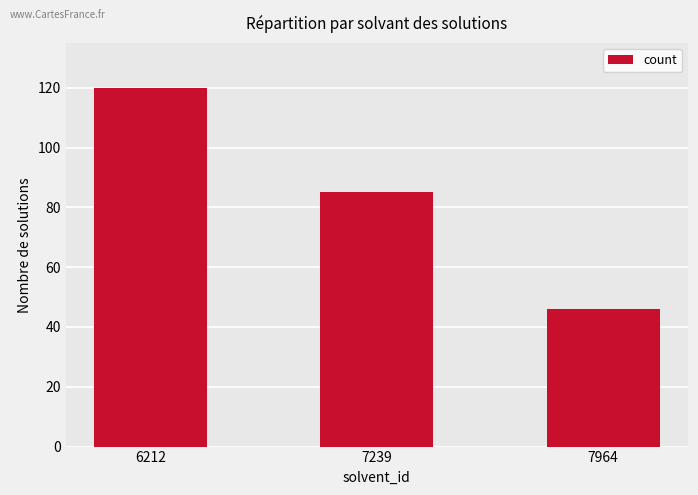

Where does the data first go above 85?

6212